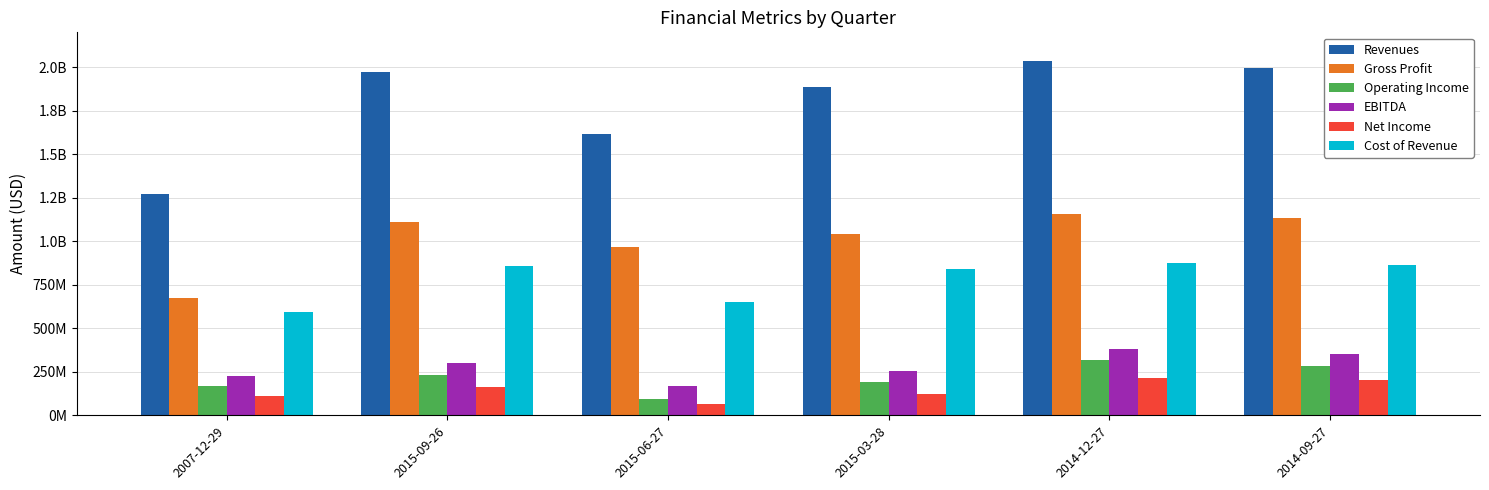

Reading right to left, extract all data points from this chart.

Revenues: 2014-09-27=1994000000	2014-12-27=2033000000	2015-03-28=1885300000	2015-06-27=1618000000	2015-09-26=1970000000	2007-12-29=1269800000
Gross Profit: 2014-09-27=1132000000	2014-12-27=1159000000	2015-03-28=1043900000	2015-06-27=966000000	2015-09-26=1113000000	2007-12-29=676500000
Operating Income: 2014-09-27=286000000	2014-12-27=315000000	2015-03-28=190400000	2015-06-27=96000000	2015-09-26=230000000	2007-12-29=170700000
EBITDA: 2014-09-27=355000000	2014-12-27=382000000	2015-03-28=253500000	2015-06-27=168000000	2015-09-26=300000000	2007-12-29=223300000
Net Income: 2014-09-27=201000000	2014-12-27=215000000	2015-03-28=124200000	2015-06-27=64000000	2015-09-26=160000000	2007-12-29=112700000
Cost of Revenue: 2014-09-27=862000000	2014-12-27=874000000	2015-03-28=841400000	2015-06-27=652000000	2015-09-26=857000000	2007-12-29=593300000